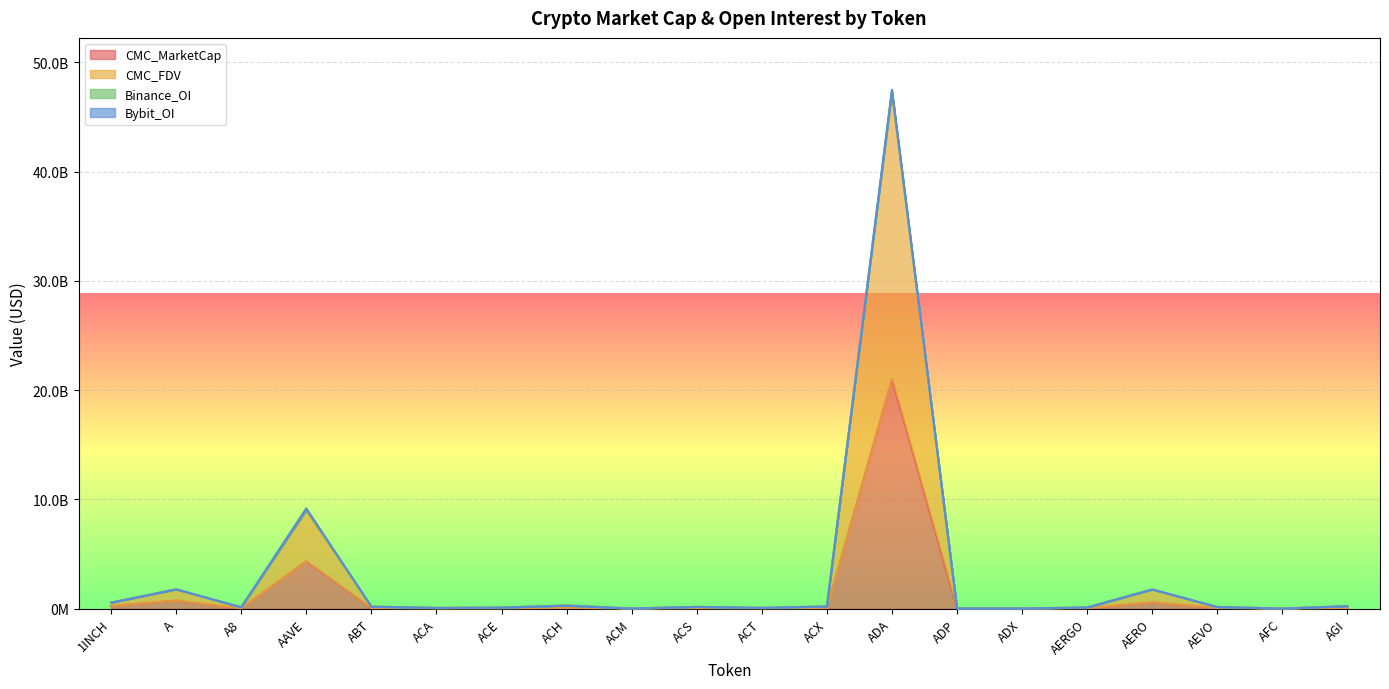

Where is the first local maximum for CMC_FDV?

A